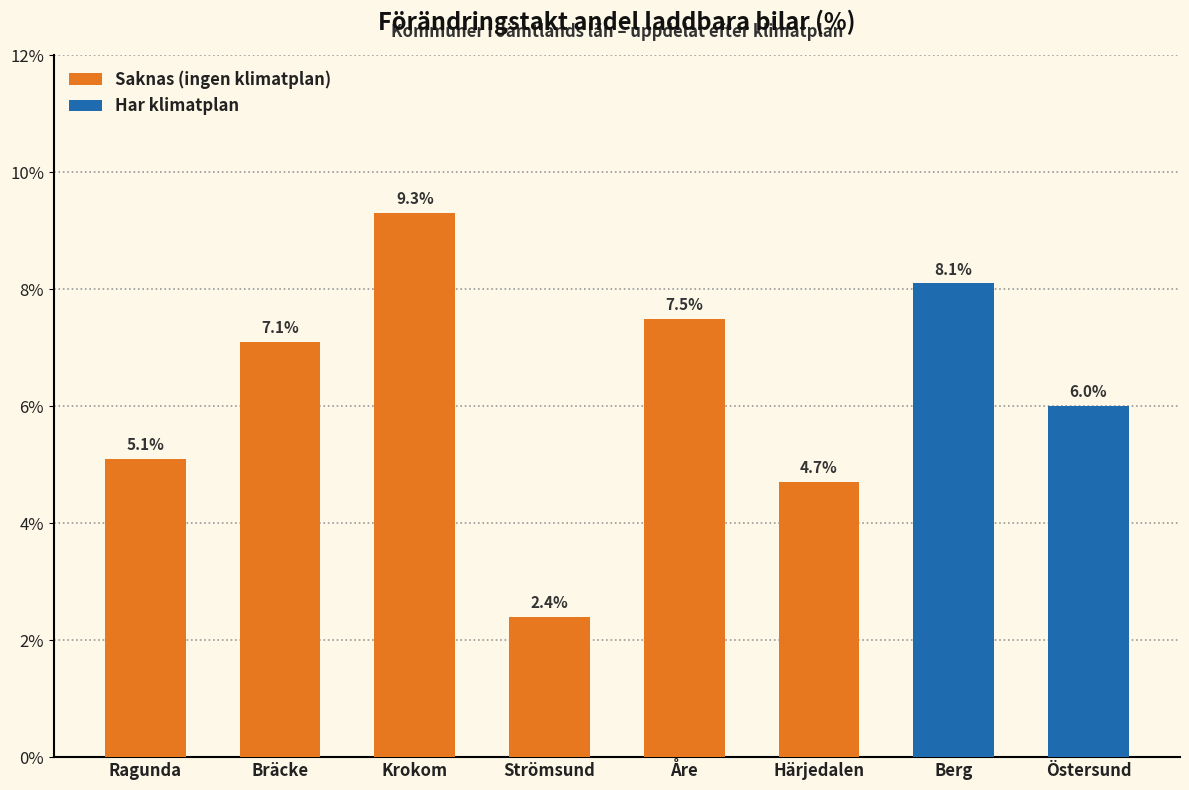

What is the change in value from Bräcke to Strömsund?

-4.7